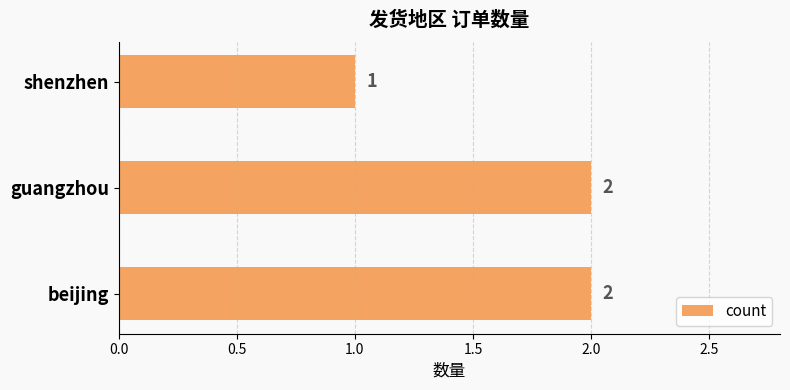

What is the ratio of the value at shenzhen to the value at guangzhou?

0.5